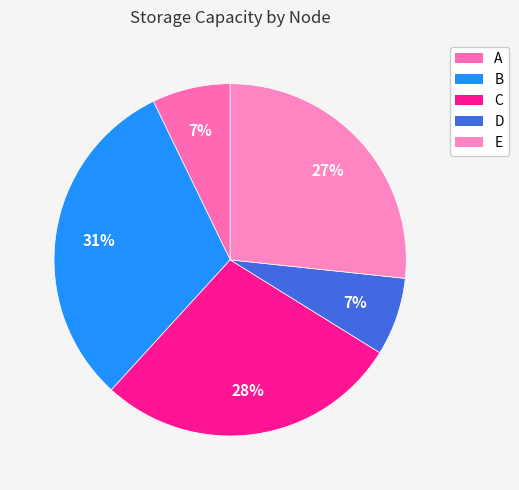

To the nearest percent, what portion does E represent?

27%